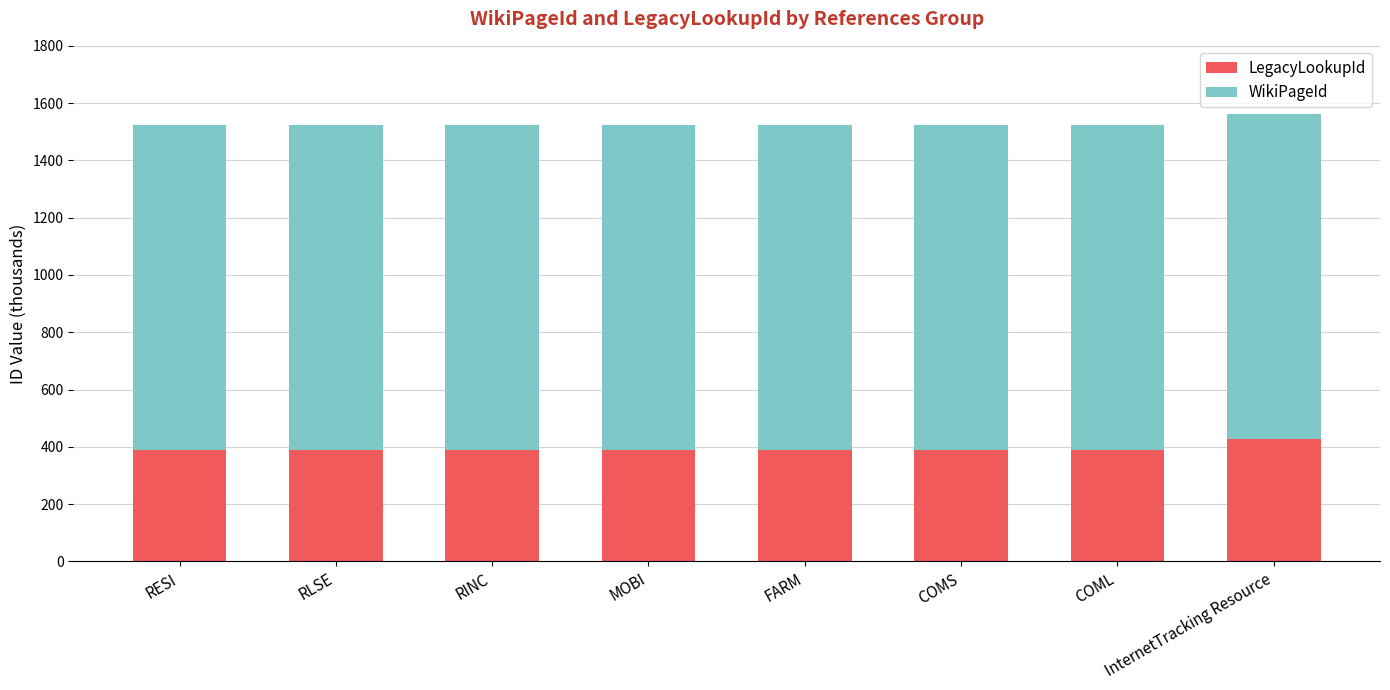

Does the chart contain any negative values?

No